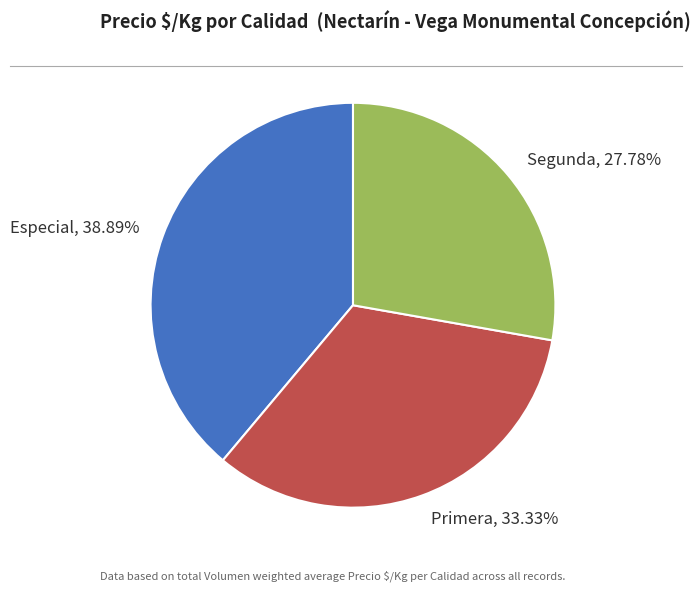

Is it true that Segunda is 16% of the pie?

False